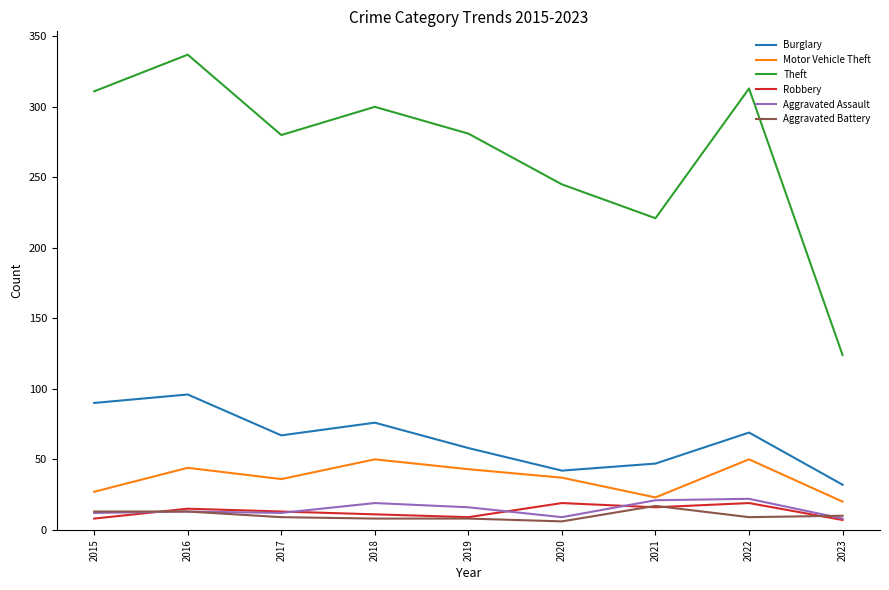

Which category has the highest value across all series?

2016